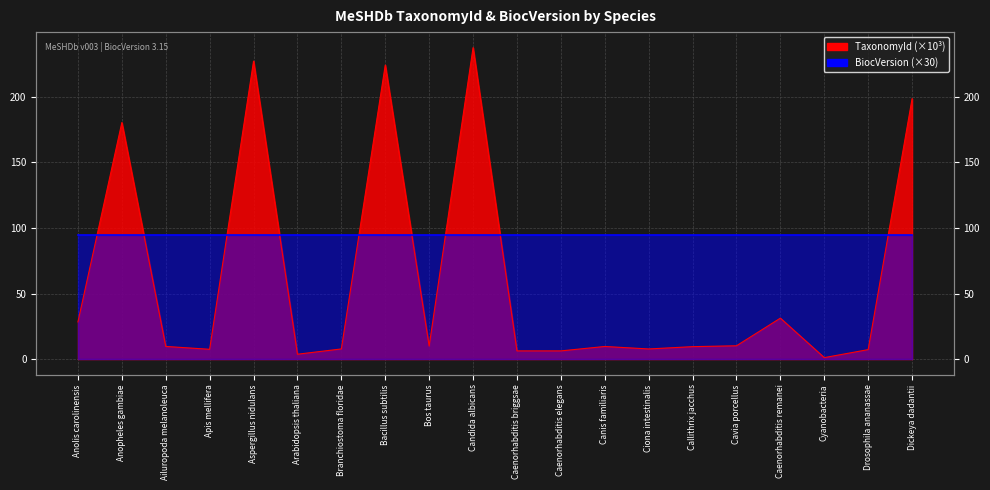

What is the maximum value shown in the chart?

237.6